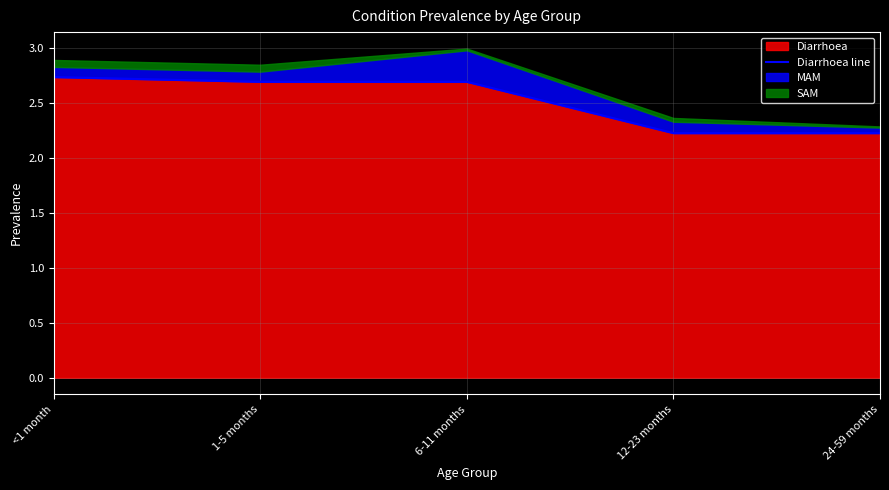

Reading left to right, what are all the values shown in this chart?

<1 month=2.7	1-5 months=2.7	6-11 months=2.7	12-23 months=2.2	24-59 months=2.2